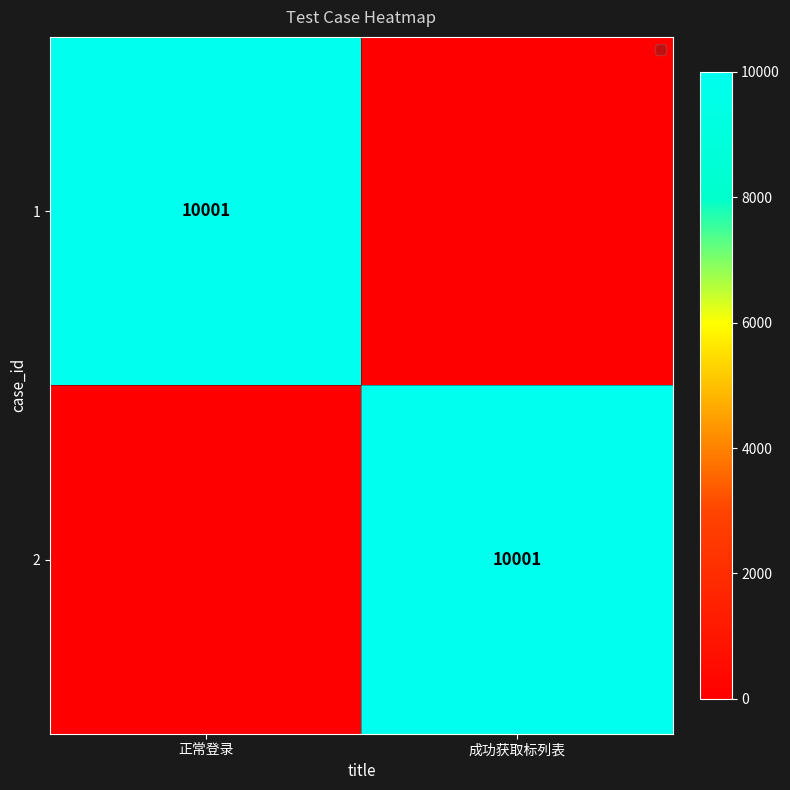

The 1 series shows 10001 at 正常登录. True or false?

True